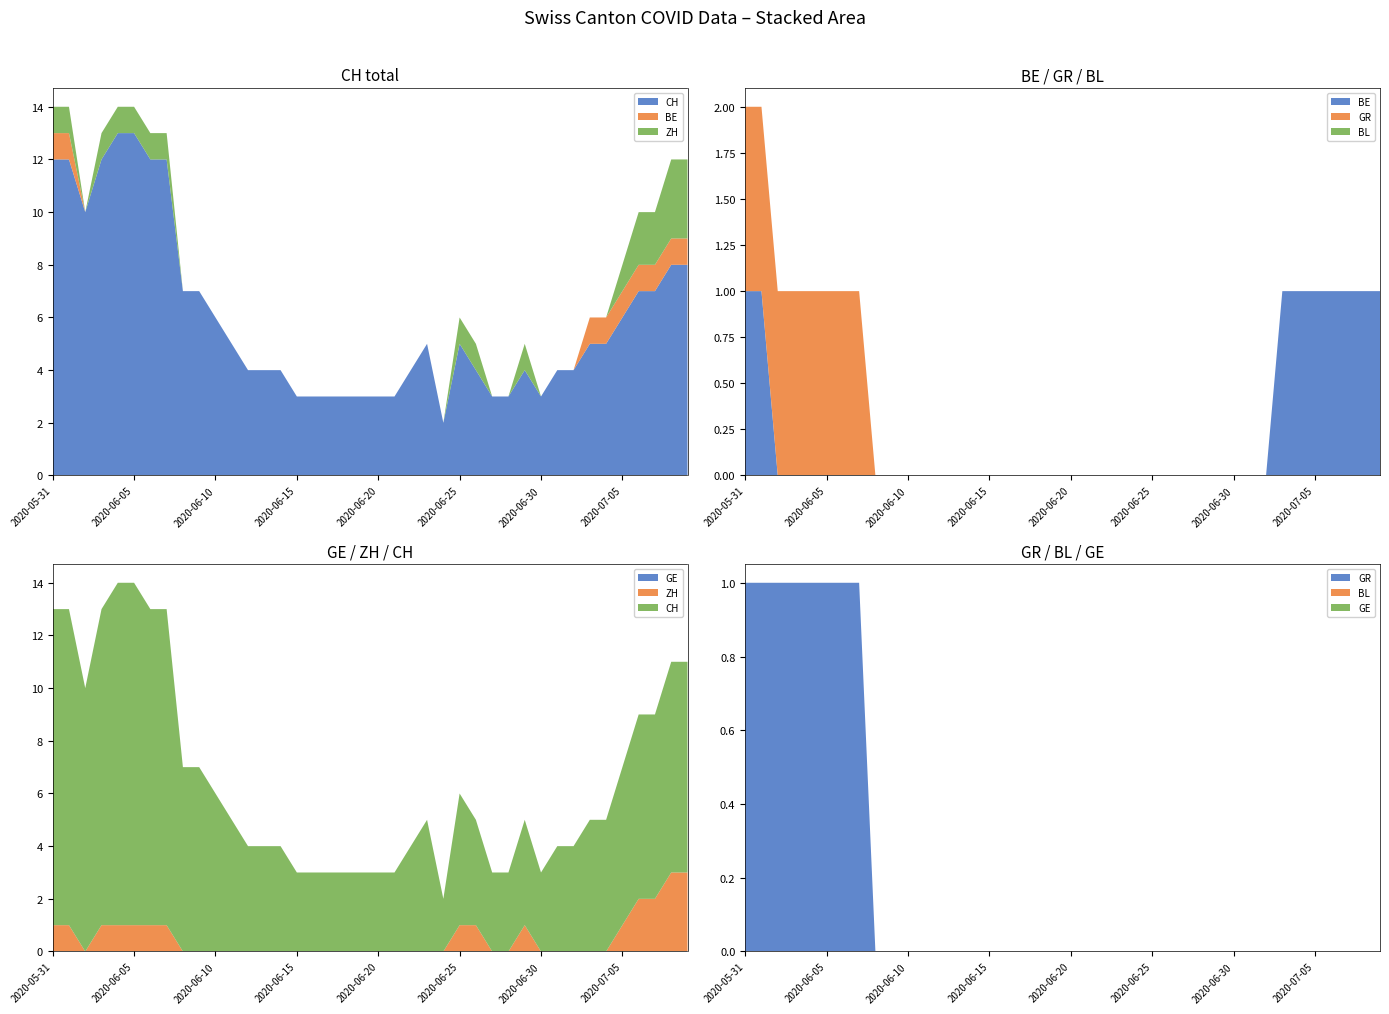

Reading left to right, what are all the values shown in this chart?

CH: 2020-05-31=12	2020-06-01=12	2020-06-02=10	2020-06-03=12	2020-06-04=13	2020-06-05=13	2020-06-06=12	2020-06-07=12	2020-06-08=7	2020-06-09=7	2020-06-10=6	2020-06-11=5	2020-06-12=4	2020-06-13=4	2020-06-14=4	2020-06-15=3	2020-06-16=3	2020-06-17=3	2020-06-18=3	2020-06-19=3	2020-06-20=3	2020-06-21=3	2020-06-22=4	2020-06-23=5	2020-06-24=2	2020-06-25=5	2020-06-26=4	2020-06-27=3	2020-06-28=3	2020-06-29=4	2020-06-30=3	2020-07-01=4	2020-07-02=4	2020-07-03=5	2020-07-04=5	2020-07-05=6	2020-07-06=7	2020-07-07=7	2020-07-08=8	2020-07-09=8
BE: 2020-05-31=1	2020-06-01=1	2020-06-02=0	2020-06-03=0	2020-06-04=0	2020-06-05=0	2020-06-06=0	2020-06-07=0	2020-06-08=0	2020-06-09=0	2020-06-10=0	2020-06-11=0	2020-06-12=0	2020-06-13=0	2020-06-14=0	2020-06-15=0	2020-06-16=0	2020-06-17=0	2020-06-18=0	2020-06-19=0	2020-06-20=0	2020-06-21=0	2020-06-22=0	2020-06-23=0	2020-06-24=0	2020-06-25=0	2020-06-26=0	2020-06-27=0	2020-06-28=0	2020-06-29=0	2020-06-30=0	2020-07-01=0	2020-07-02=0	2020-07-03=1	2020-07-04=1	2020-07-05=1	2020-07-06=1	2020-07-07=1	2020-07-08=1	2020-07-09=1
GR: 2020-05-31=1	2020-06-01=1	2020-06-02=1	2020-06-03=1	2020-06-04=1	2020-06-05=1	2020-06-06=1	2020-06-07=1	2020-06-08=0	2020-06-09=0	2020-06-10=0	2020-06-11=0	2020-06-12=0	2020-06-13=0	2020-06-14=0	2020-06-15=0	2020-06-16=0	2020-06-17=0	2020-06-18=0	2020-06-19=0	2020-06-20=0	2020-06-21=0	2020-06-22=0	2020-06-23=0	2020-06-24=0	2020-06-25=0	2020-06-26=0	2020-06-27=0	2020-06-28=0	2020-06-29=0	2020-06-30=0	2020-07-01=0	2020-07-02=0	2020-07-03=0	2020-07-04=0	2020-07-05=0	2020-07-06=0	2020-07-07=0	2020-07-08=0	2020-07-09=0
BL: 2020-05-31=0	2020-06-01=0	2020-06-02=0	2020-06-03=0	2020-06-04=0	2020-06-05=0	2020-06-06=0	2020-06-07=0	2020-06-08=0	2020-06-09=0	2020-06-10=0	2020-06-11=0	2020-06-12=0	2020-06-13=0	2020-06-14=0	2020-06-15=0	2020-06-16=0	2020-06-17=0	2020-06-18=0	2020-06-19=0	2020-06-20=0	2020-06-21=0	2020-06-22=0	2020-06-23=0	2020-06-24=0	2020-06-25=0	2020-06-26=0	2020-06-27=0	2020-06-28=0	2020-06-29=0	2020-06-30=0	2020-07-01=0	2020-07-02=0	2020-07-03=0	2020-07-04=0	2020-07-05=0	2020-07-06=0	2020-07-07=0	2020-07-08=0	2020-07-09=0
GE: 2020-05-31=0	2020-06-01=0	2020-06-02=0	2020-06-03=0	2020-06-04=0	2020-06-05=0	2020-06-06=0	2020-06-07=0	2020-06-08=0	2020-06-09=0	2020-06-10=0	2020-06-11=0	2020-06-12=0	2020-06-13=0	2020-06-14=0	2020-06-15=0	2020-06-16=0	2020-06-17=0	2020-06-18=0	2020-06-19=0	2020-06-20=0	2020-06-21=0	2020-06-22=0	2020-06-23=0	2020-06-24=0	2020-06-25=0	2020-06-26=0	2020-06-27=0	2020-06-28=0	2020-06-29=0	2020-06-30=0	2020-07-01=0	2020-07-02=0	2020-07-03=0	2020-07-04=0	2020-07-05=0	2020-07-06=0	2020-07-07=0	2020-07-08=0	2020-07-09=0
ZH: 2020-05-31=1	2020-06-01=1	2020-06-02=0	2020-06-03=1	2020-06-04=1	2020-06-05=1	2020-06-06=1	2020-06-07=1	2020-06-08=0	2020-06-09=0	2020-06-10=0	2020-06-11=0	2020-06-12=0	2020-06-13=0	2020-06-14=0	2020-06-15=0	2020-06-16=0	2020-06-17=0	2020-06-18=0	2020-06-19=0	2020-06-20=0	2020-06-21=0	2020-06-22=0	2020-06-23=0	2020-06-24=0	2020-06-25=1	2020-06-26=1	2020-06-27=0	2020-06-28=0	2020-06-29=1	2020-06-30=0	2020-07-01=0	2020-07-02=0	2020-07-03=0	2020-07-04=0	2020-07-05=1	2020-07-06=2	2020-07-07=2	2020-07-08=3	2020-07-09=3